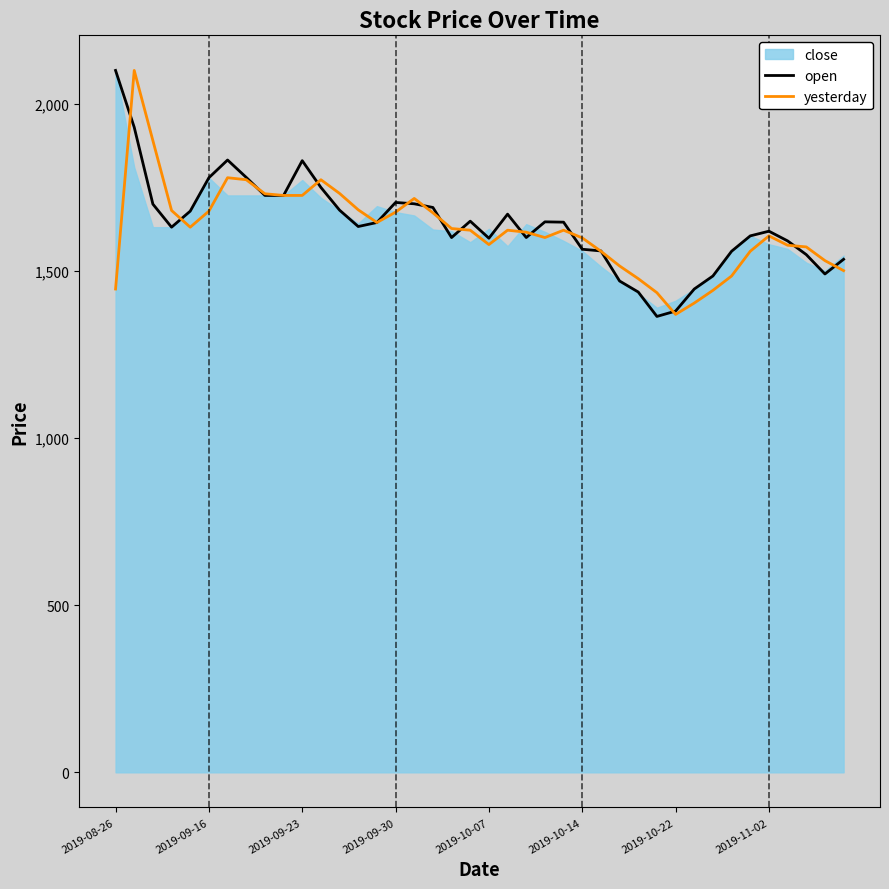

Does the chart have visible grid lines?

No